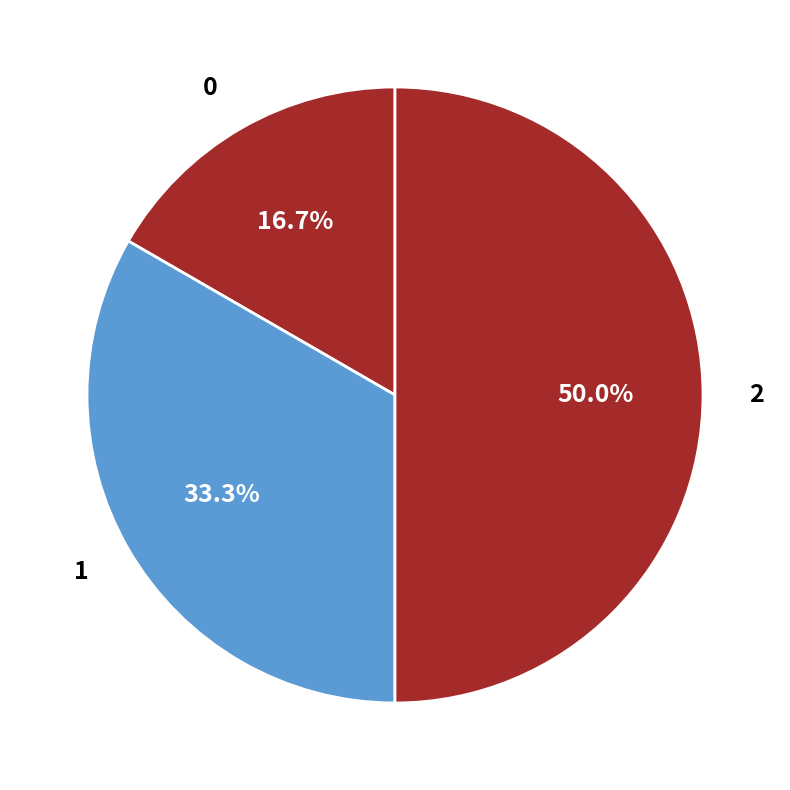

Does 0 account for over 50% of the chart?

No